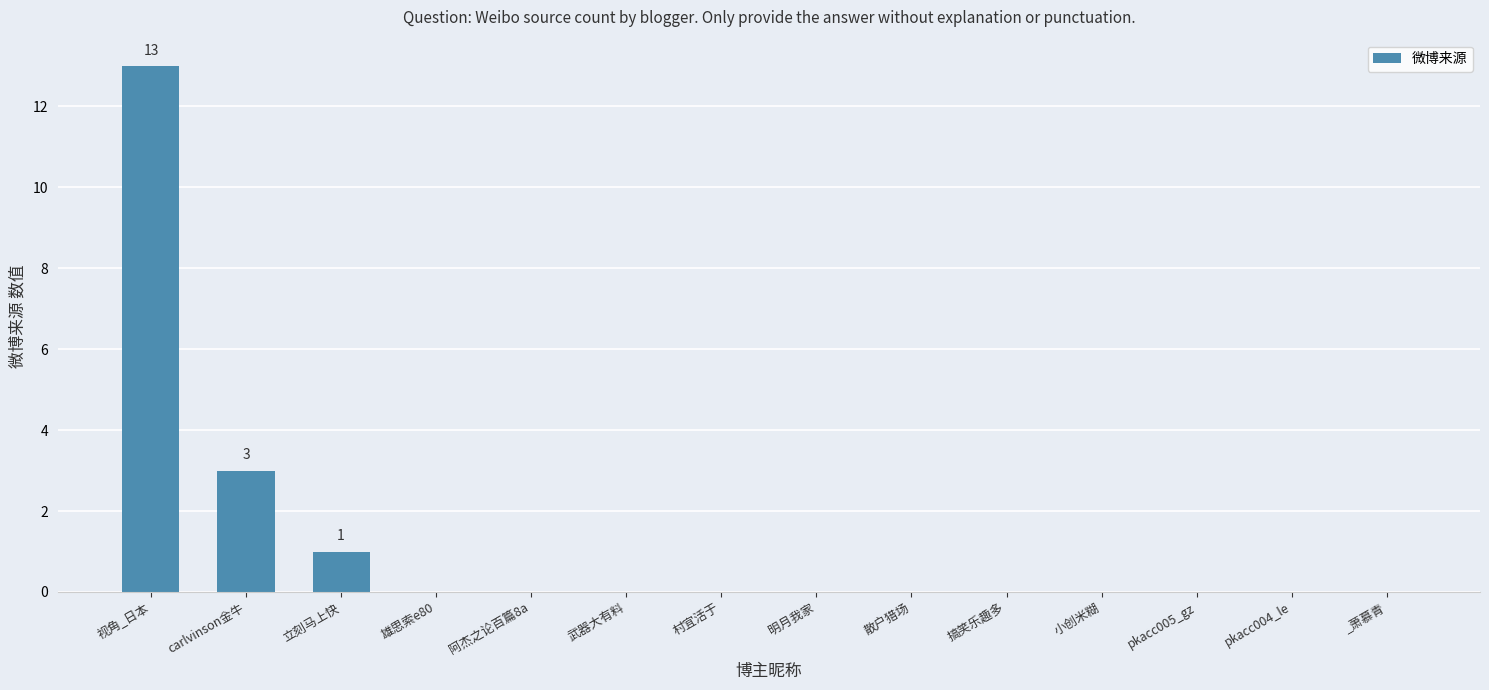

At which category does the chart reach its peak across all series?

视角_日本